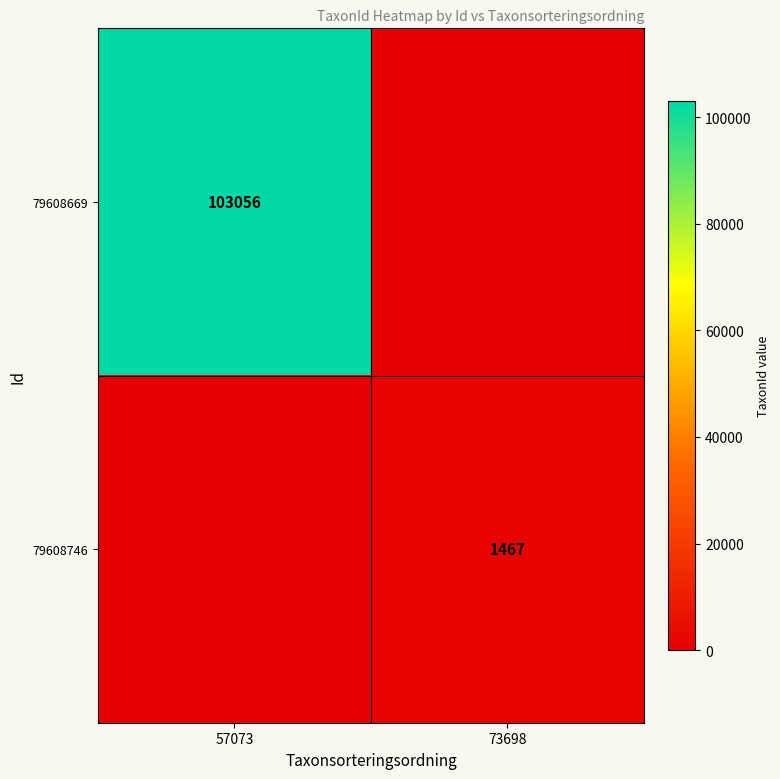

The 79608669 series shows 103056 at 57073. True or false?

True